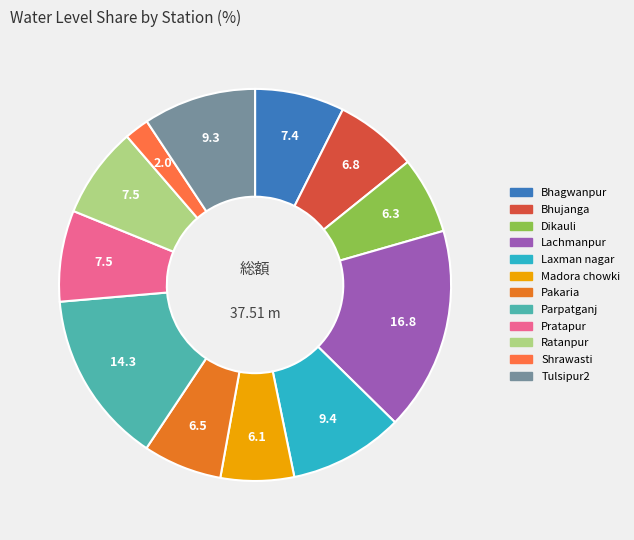

How many segments does this pie chart have?

12